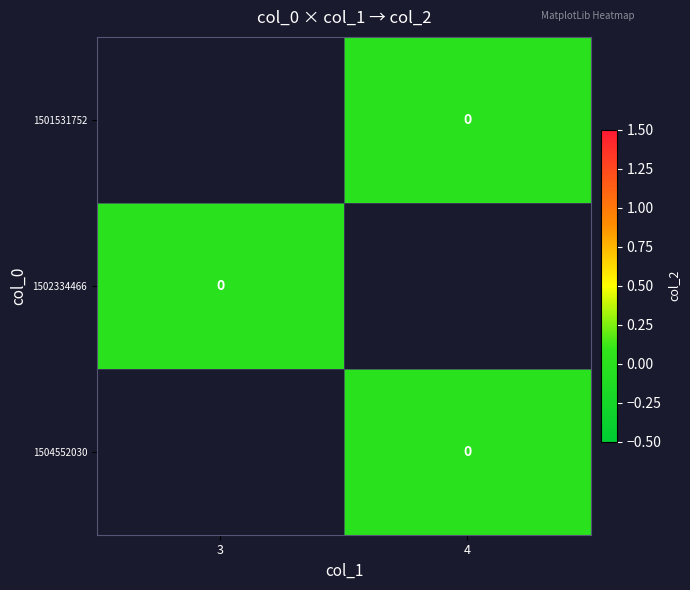

How many categories are shown in the chart?

2